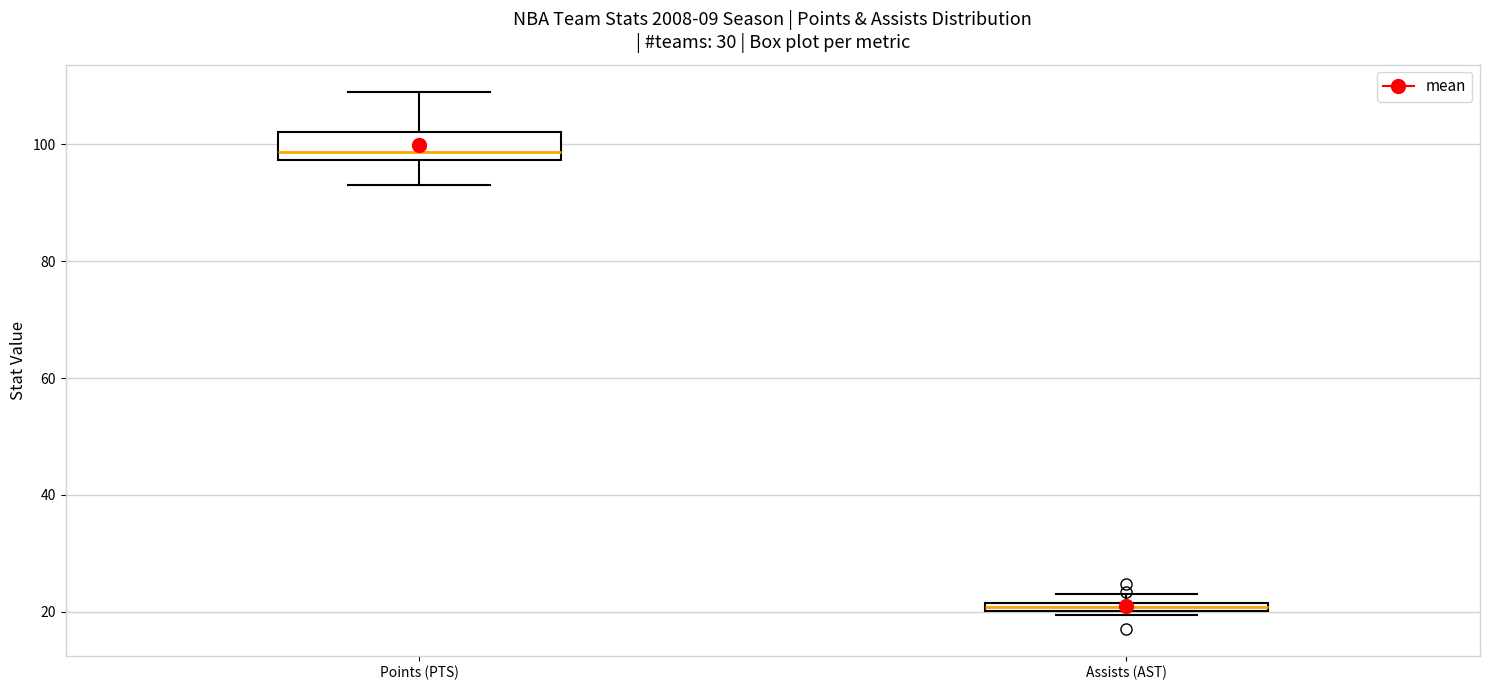

Comparing the boxes themselves (not the whiskers), which one is the tallest?

Points (PTS)